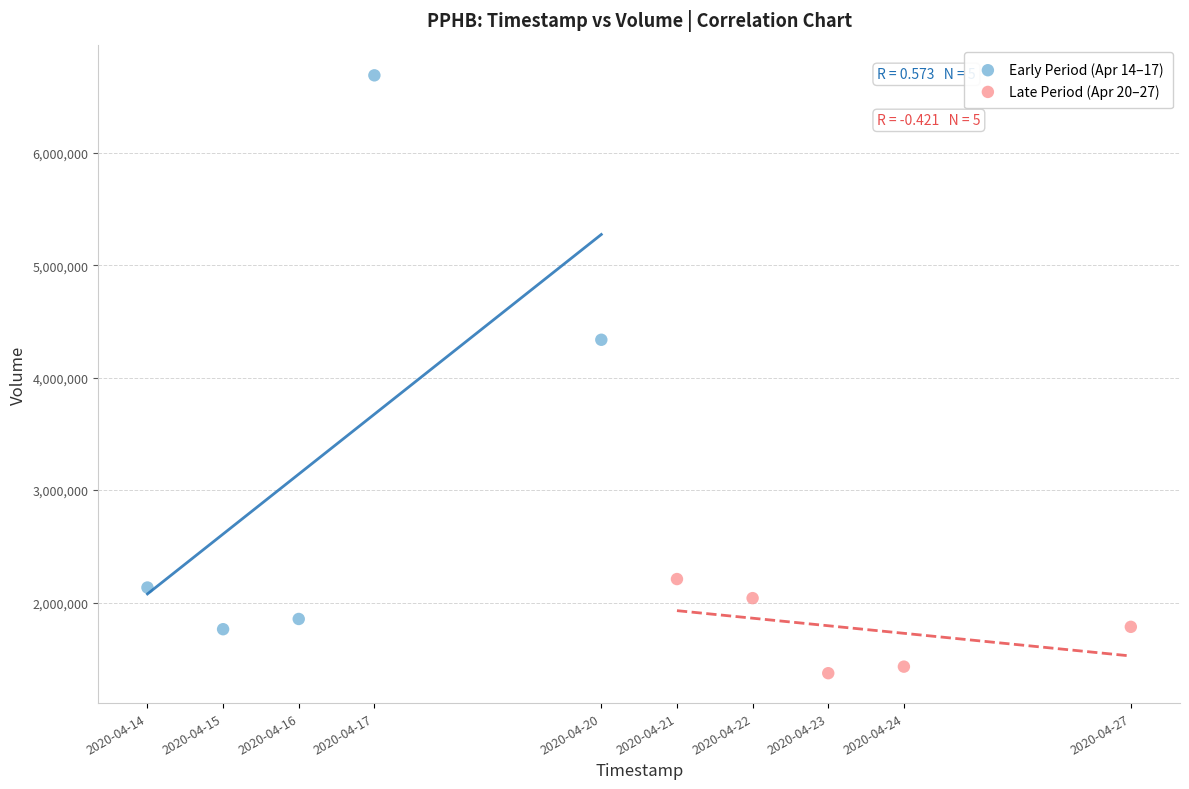

Which series reaches the minimum Y coordinate?

Late Period (Apr 20–27)